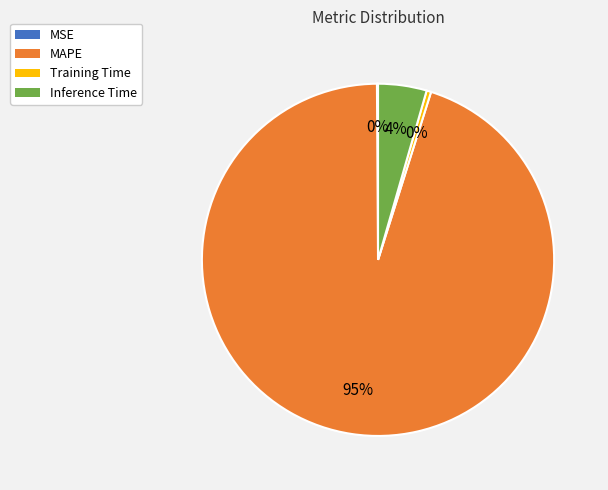

To the nearest percent, what is the difference between the Training Time and Inference Time slice percentages?

4%